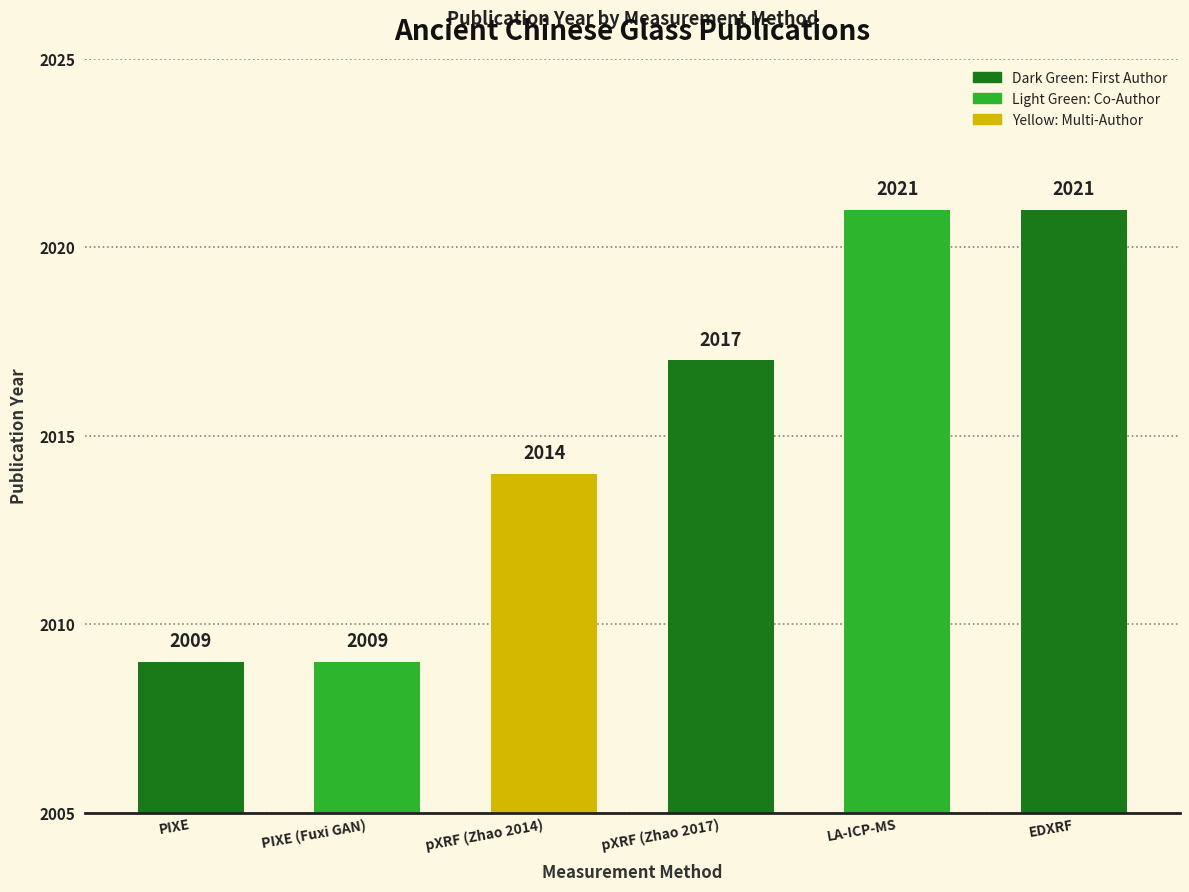

Does the chart contain stacked bars?

No